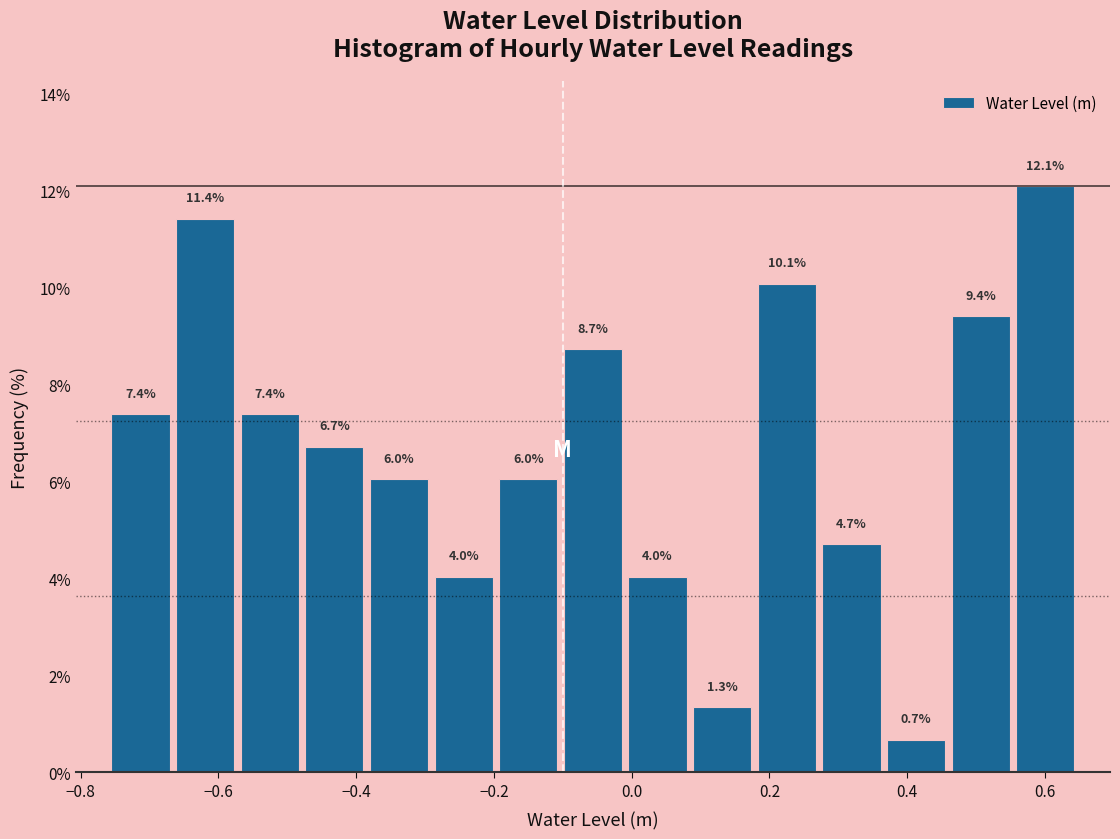

Reading left to right, list every bar in this chart as the range it spans on the x-axis followed by its height. The bar edges are not printed on the chart, so give them approximately, as read against the axis.

-0.76 to -0.66: 7.4
-0.66 to -0.58: 11.4
-0.58 to -0.48: 7.4
-0.48 to -0.38: 6.7
-0.38 to -0.30: 6.0
-0.30 to -0.20: 4.0
-0.20 to -0.10: 6.0
-0.10 to 0.00: 8.7
0.00 to 0.08: 4.0
0.08 to 0.18: 1.3
0.18 to 0.28: 10.1
0.28 to 0.36: 4.7
0.36 to 0.46: 0.7
0.46 to 0.56: 9.4
0.56 to 0.64: 12.1